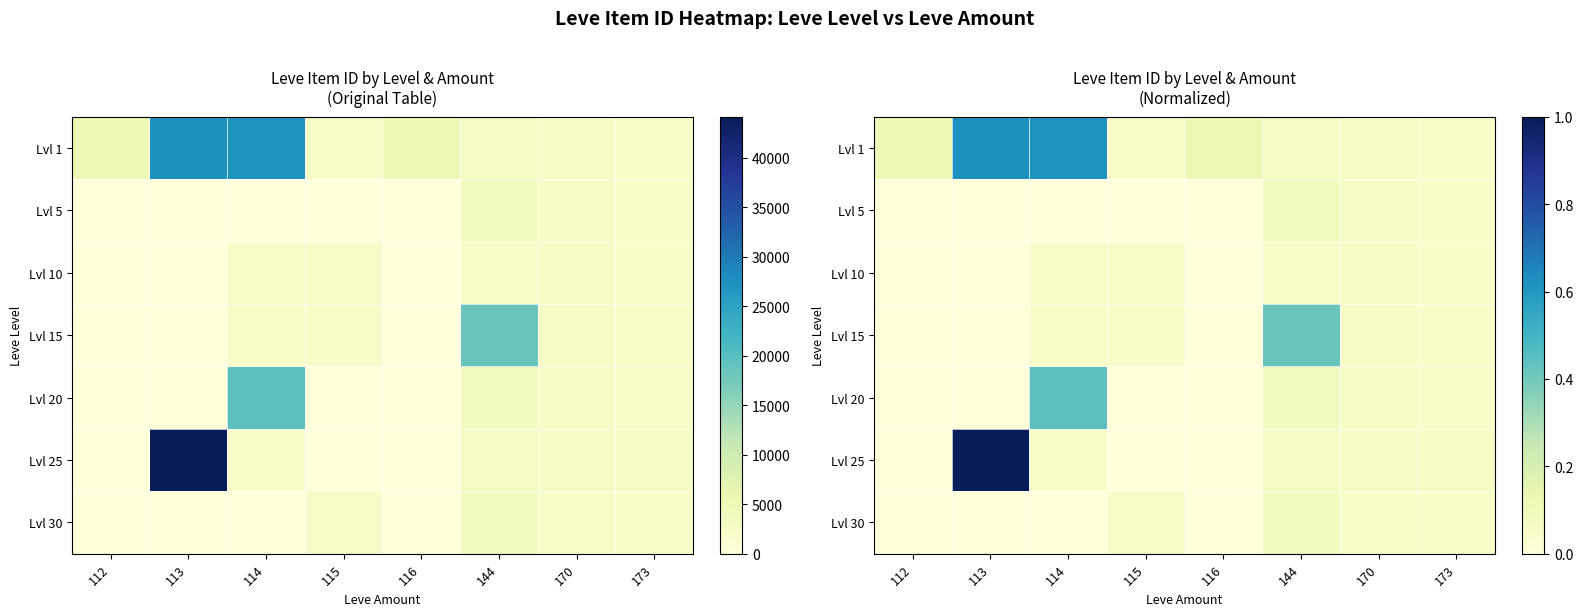

How many distinct data groups are displayed?

7